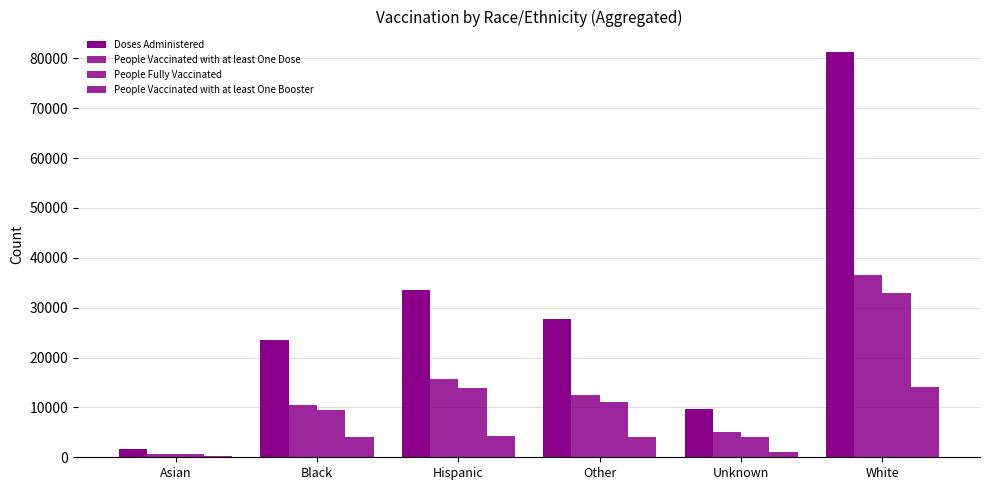

Between Other and White, which series saw the biggest shift?

Doses Administered